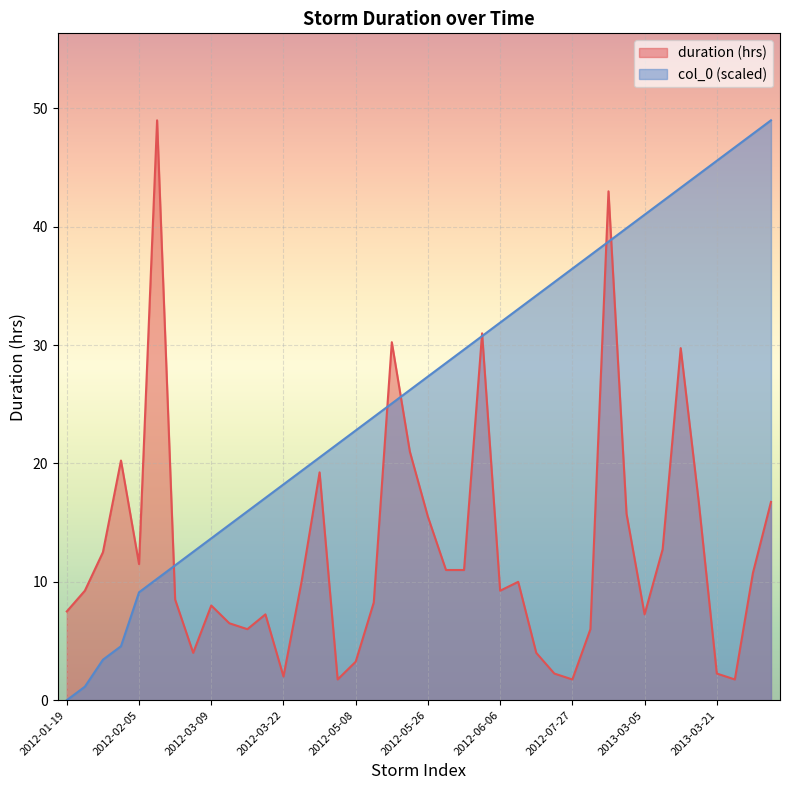

True or false: col_0 has more than 1 interior local peaks.

False